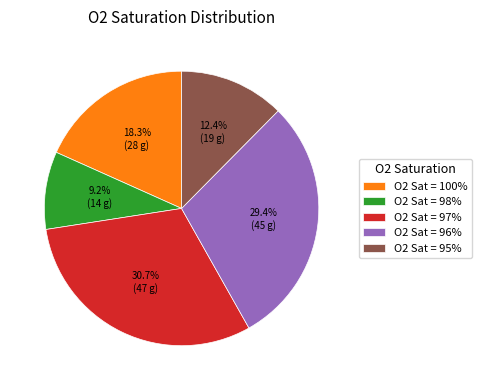

Approximately how many times larger is the value at O2 Sat = 96% compared to O2 Sat = 97%?

1.0